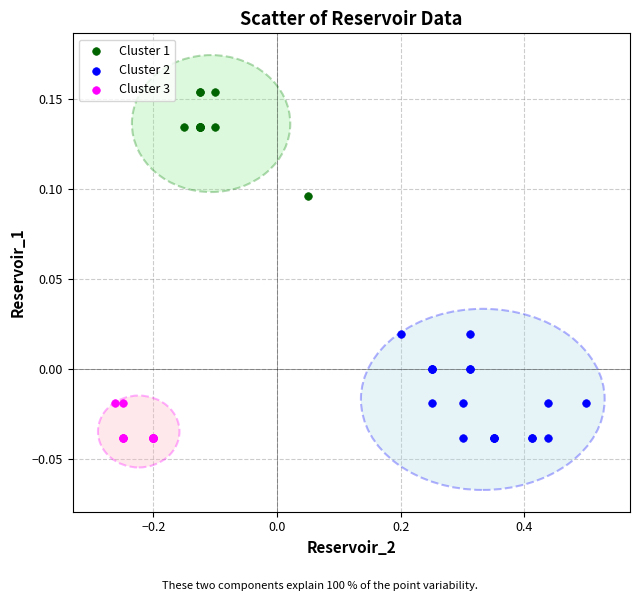

Which series reaches the maximum Y coordinate?

Cluster 1